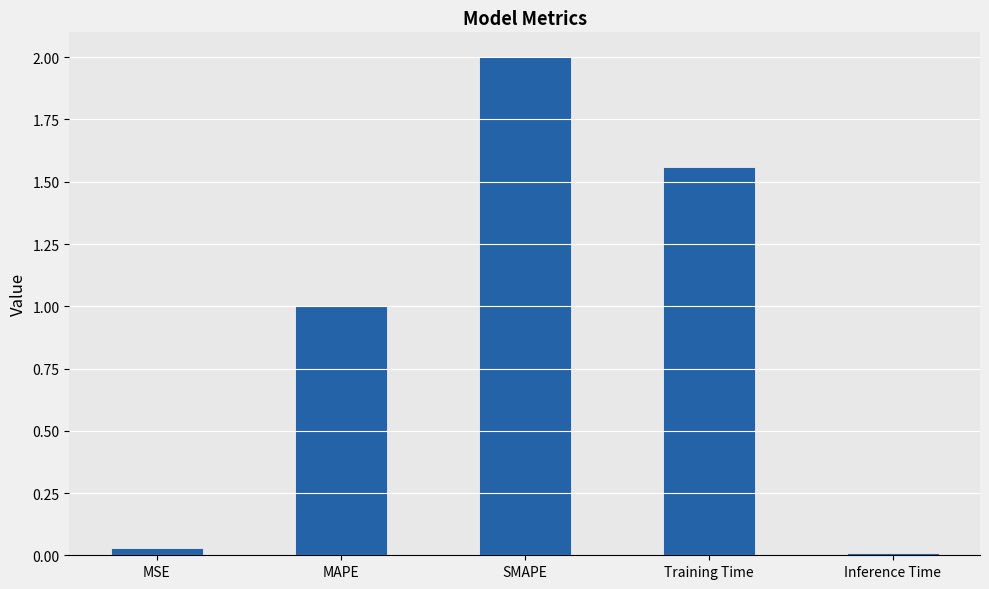

What is the approximate value at SMAPE?

2.0